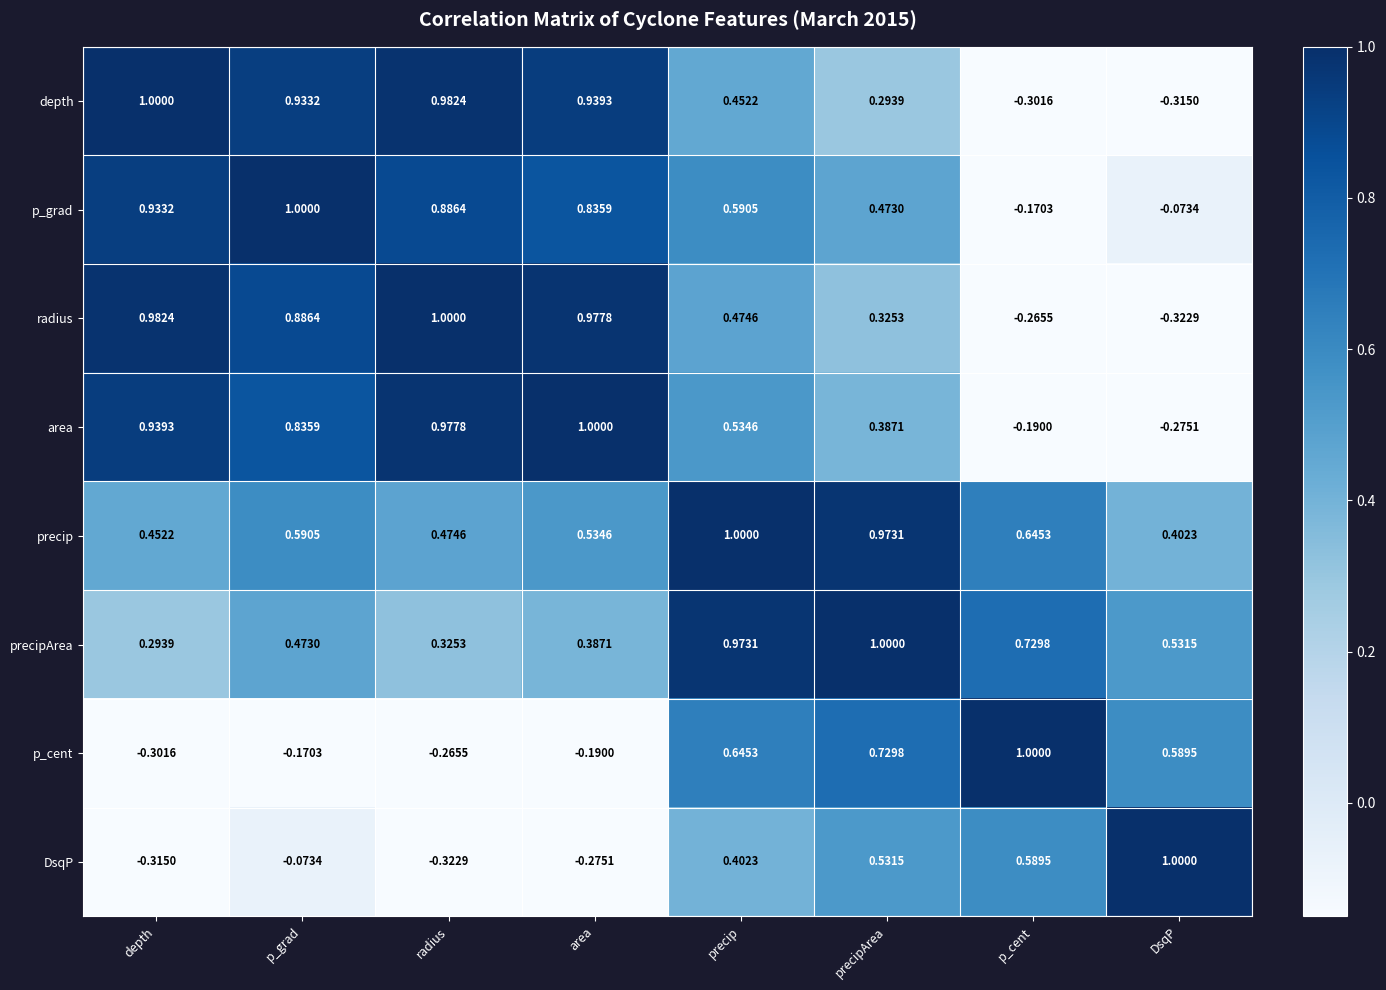

Which series has the largest total across all categories?

precip